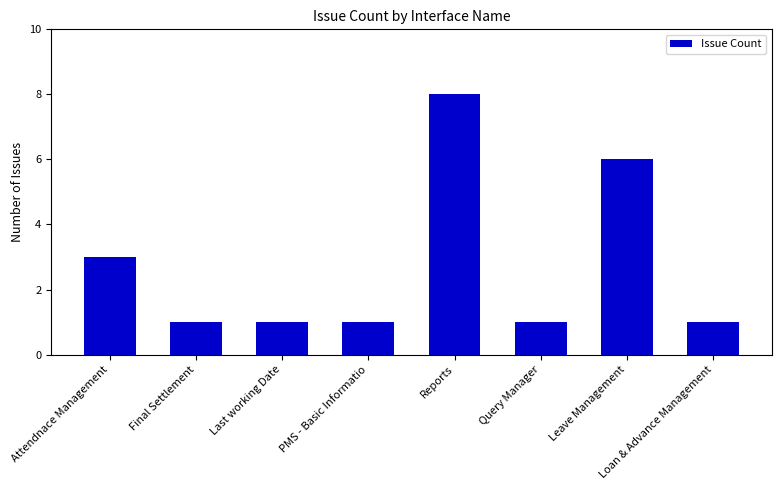

What position from the right is Final Settlement?

7